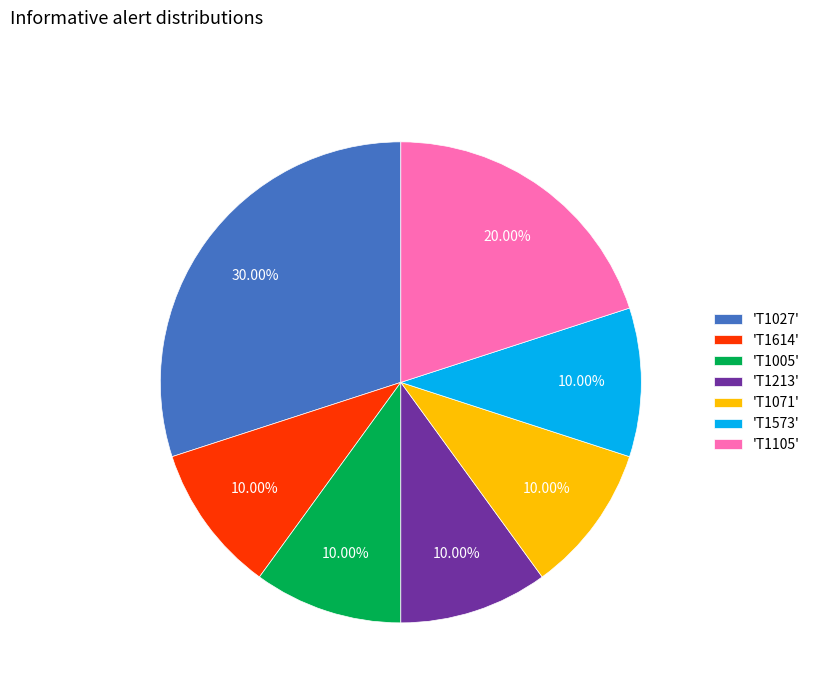

Does any single category account for the majority?

No